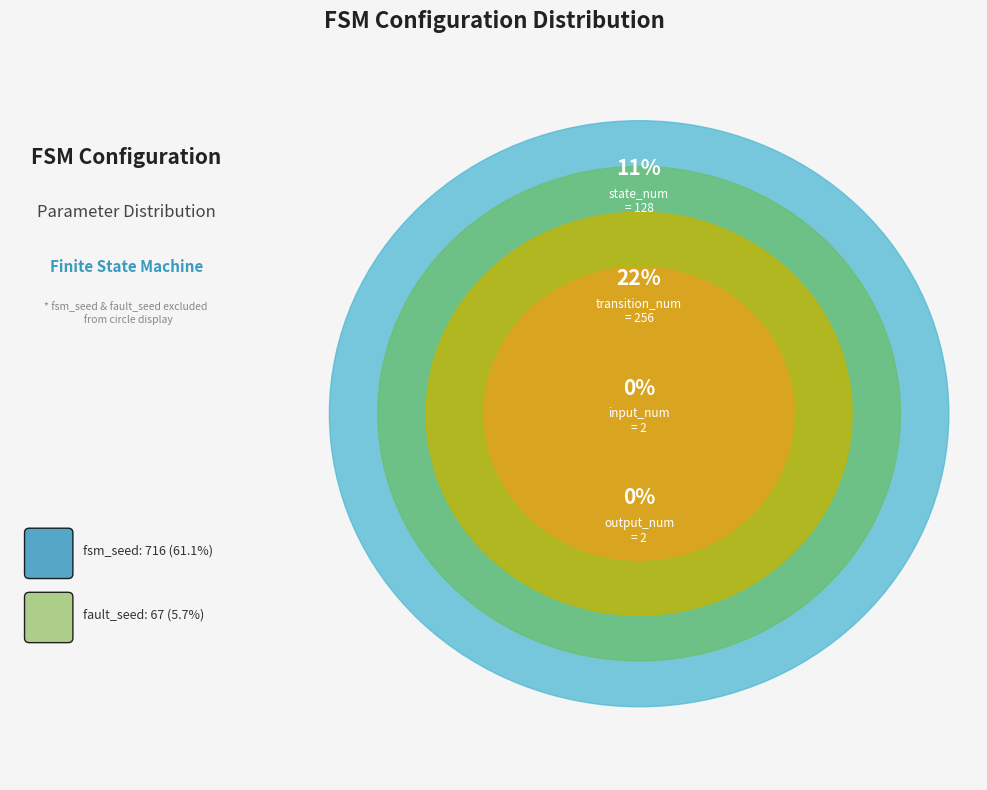

To the nearest percent, what is the difference between the largest and smallest slice percentages?

61%